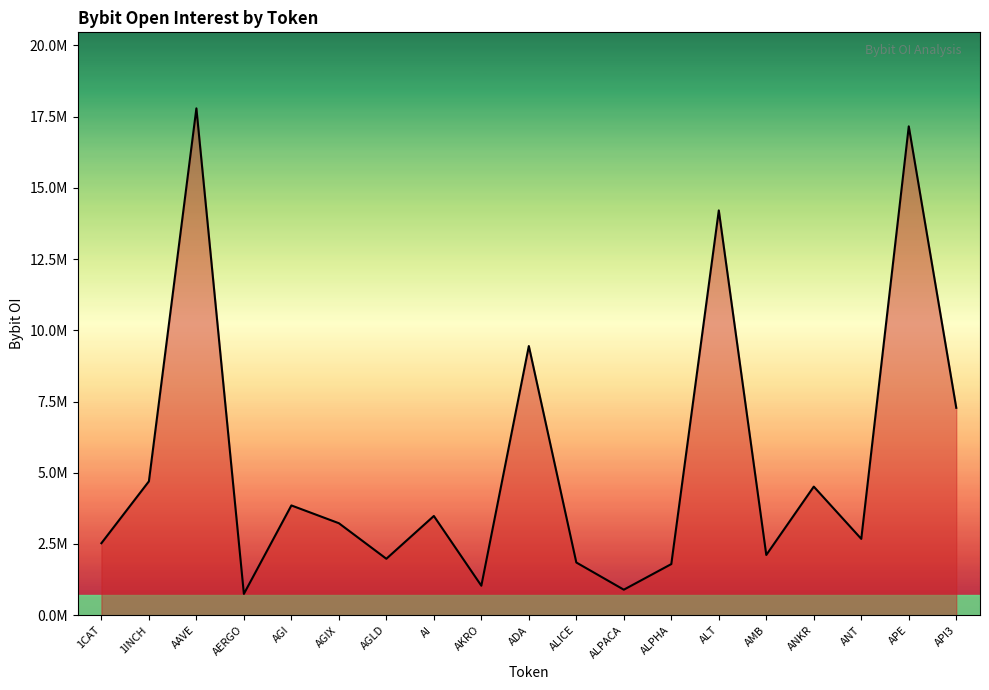

Which category has the lowest value across all series?

AERGO